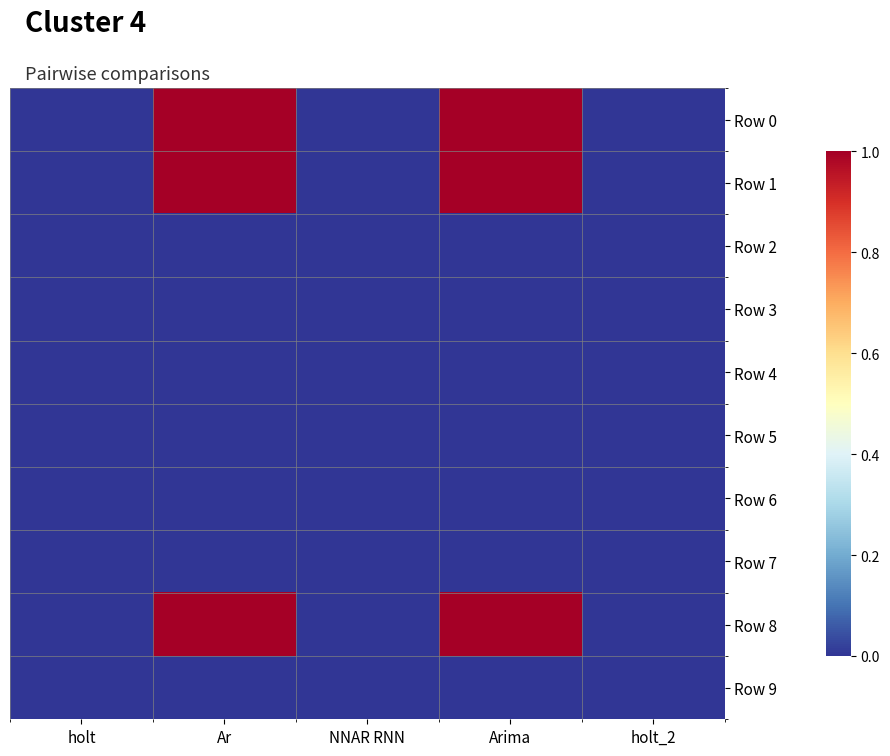

Reading left to right, what are all the values shown in this chart?

Row 0: holt=0.0	Ar=1.0	NNAR RNN=0.0	Arima=1.0	holt_2=0.0
Row 1: holt=0.0	Ar=1.0	NNAR RNN=0.0	Arima=1.0	holt_2=0.0
Row 2: holt=0.0	Ar=0.0	NNAR RNN=0.0	Arima=0.0	holt_2=0.0
Row 3: holt=0.0	Ar=0.0	NNAR RNN=0.0	Arima=0.0	holt_2=0.0
Row 4: holt=0.0	Ar=0.0	NNAR RNN=0.0	Arima=0.0	holt_2=0.0
Row 5: holt=0.0	Ar=0.0	NNAR RNN=0.0	Arima=0.0	holt_2=0.0
Row 6: holt=0.0	Ar=0.0	NNAR RNN=0.0	Arima=0.0	holt_2=0.0
Row 7: holt=0.0	Ar=0.0	NNAR RNN=0.0	Arima=0.0	holt_2=0.0
Row 8: holt=0.0	Ar=1.0	NNAR RNN=0.0	Arima=1.0	holt_2=0.0
Row 9: holt=0.0	Ar=0.0	NNAR RNN=0.0	Arima=0.0	holt_2=0.0